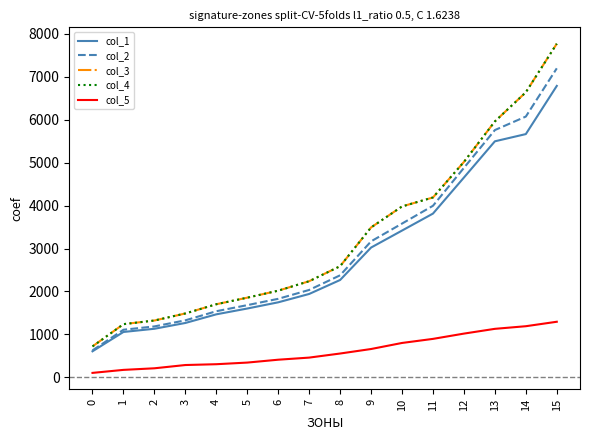

What is the total value across all series at 15?

30816.9